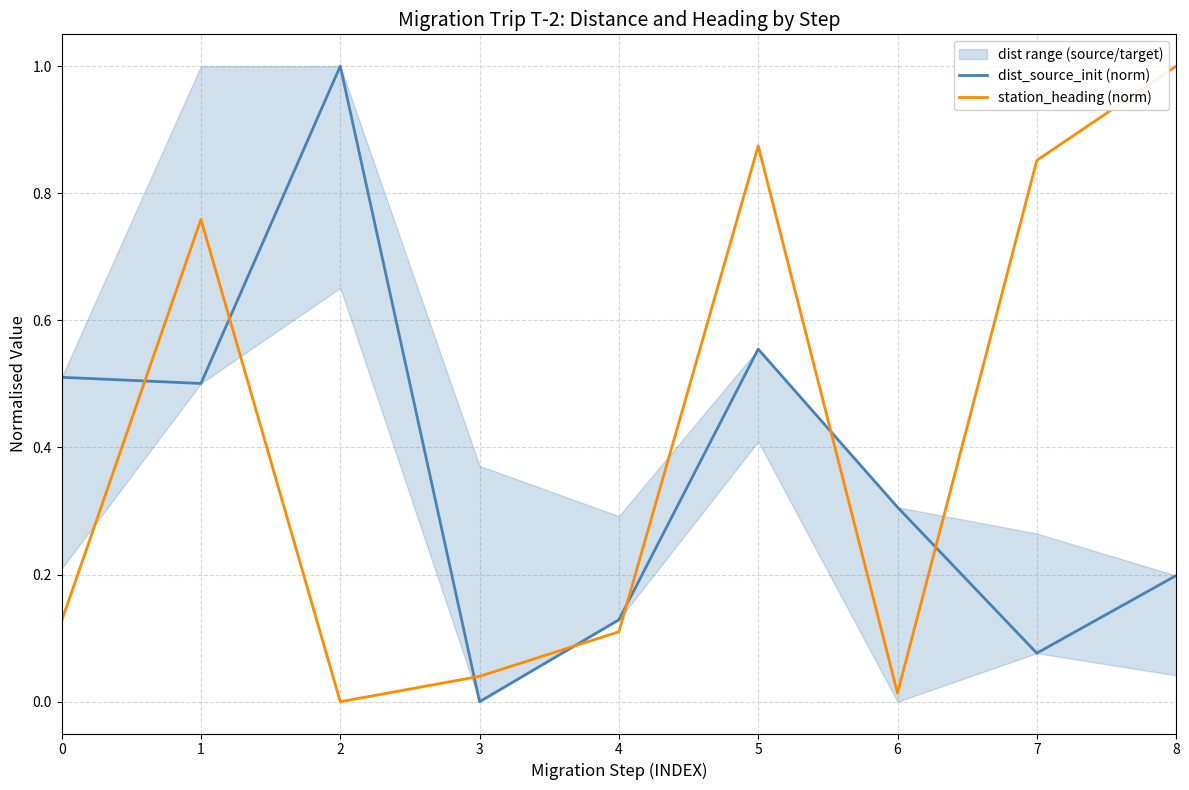

Between which two adjacent categories do station_heading (norm) and dist_source_init (norm) first intersect?

0 and 1